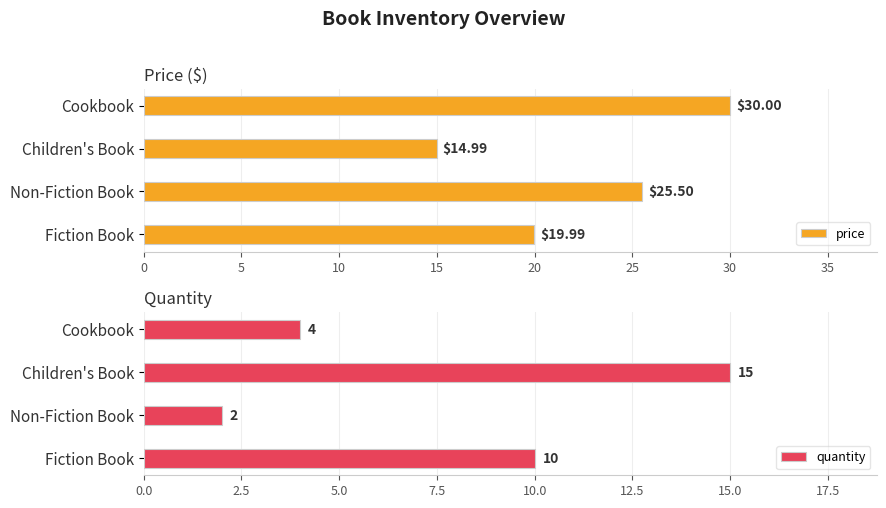

What are all the series names shown in the legend?

price, quantity